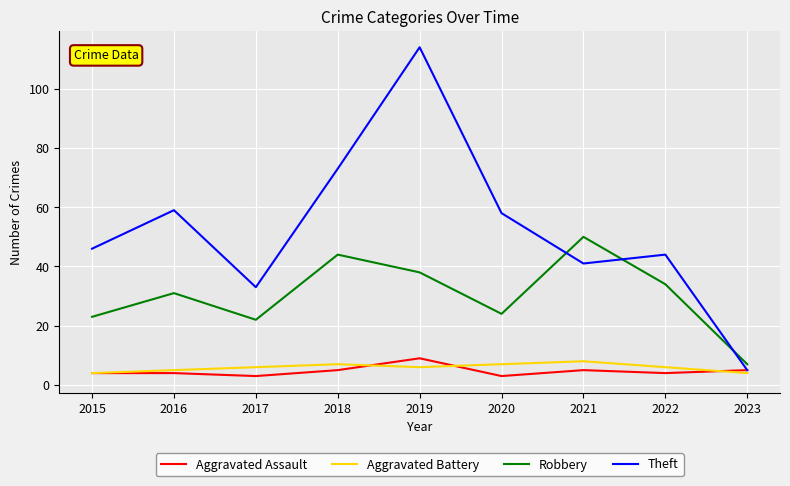

What are all the series names shown in the legend?

Aggravated Assault, Aggravated Battery, Robbery, Theft